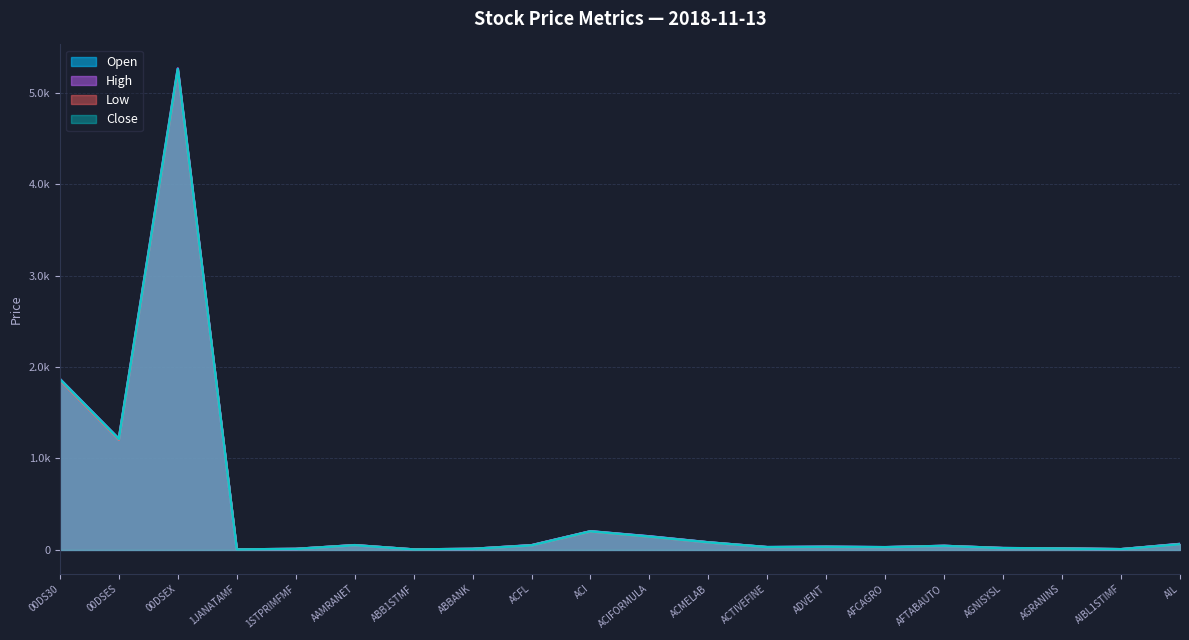

Reading right to left, transcribe all the data shown in this chart.

Open: 64.3	7.2	15.0	19.3	43.2	29.1	33.5	30.0	81.9	147.6	202.2	49.3	10.6	4.4	50.6	10.2	4.4	5239.1	1202.5	1855.5
High: 65.2	7.2	15.4	19.5	43.7	29.6	34.4	30.1	82.6	147.6	203.9	51.5	10.8	4.4	51.9	10.3	4.5	5265.1	1215.8	1869.1
Low: 61.6	7.1	15.0	18.8	43.0	28.0	32.2	28.8	81.1	144.2	201.0	48.8	10.6	4.4	50.6	10.2	4.4	5244.3	1203.9	1855.3
Close: 61.9	7.1	15.1	19.0	43.2	28.8	33.1	29.3	82.0	144.8	202.7	49.4	10.7	4.4	50.9	10.2	4.4	5258.6	1213.2	1866.8